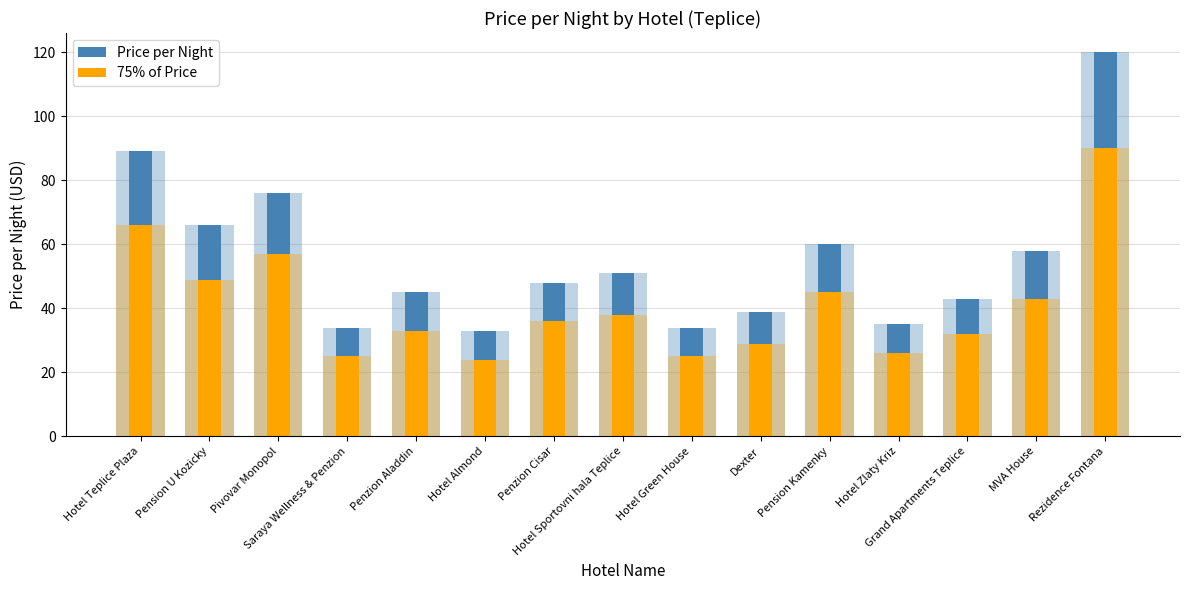

What are all the series names shown in the legend?

Price per Night, 75% of Price